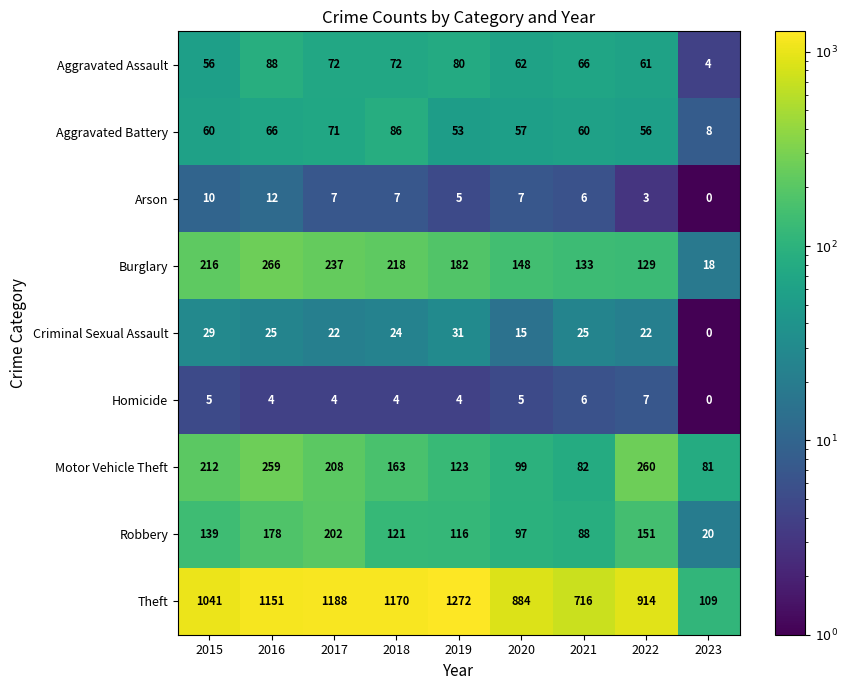

Which series has the largest total across all categories?

Theft